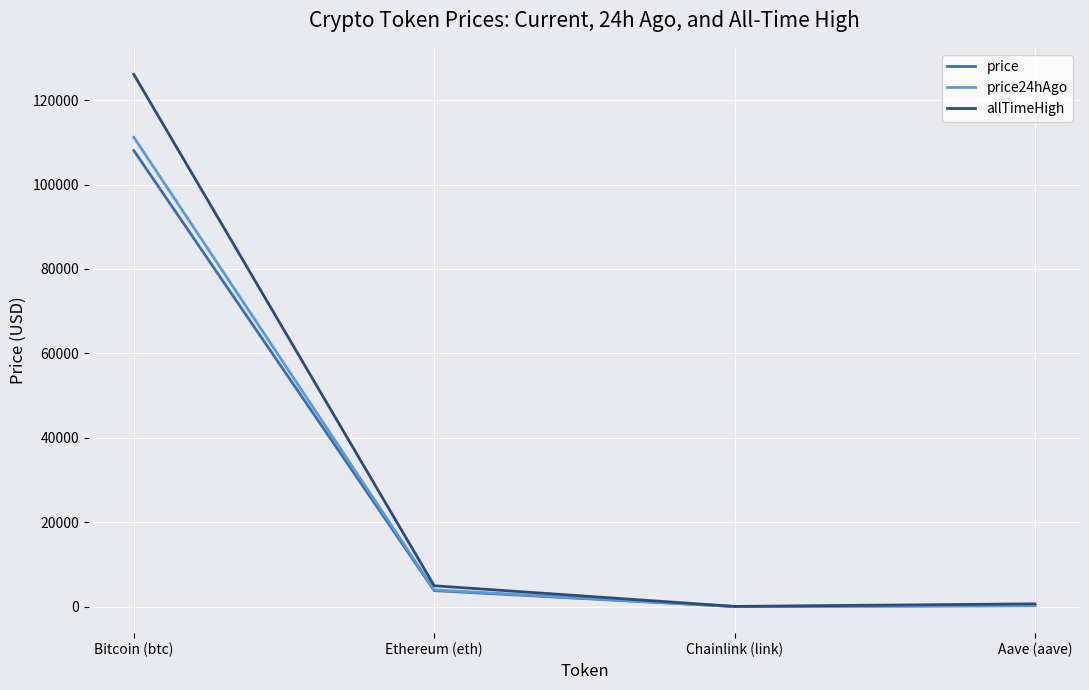

True or false: allTimeHigh has more than 1 interior local peaks.

False